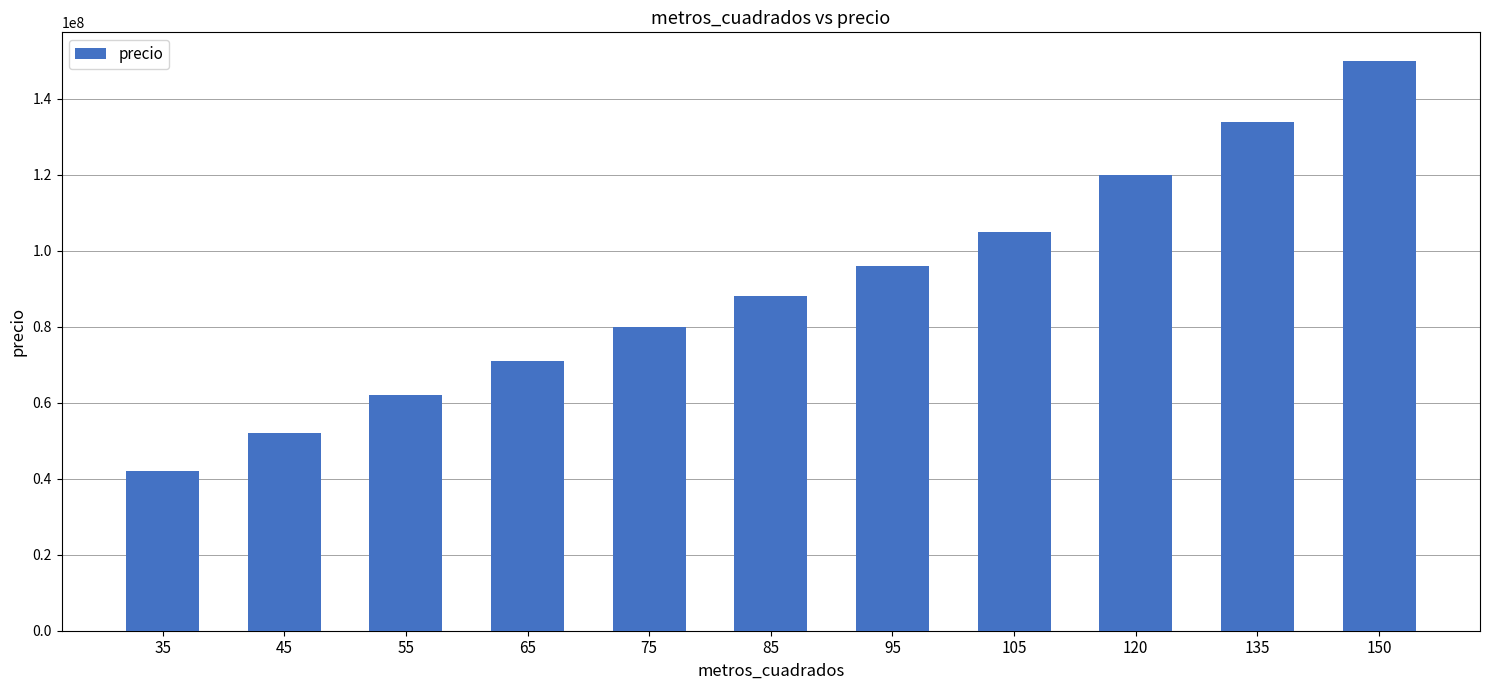

Reading left to right, transcribe all the data shown in this chart.

35=42000000	45=52000000	55=62000000	65=71000000	75=80000000	85=88000000	95=96000000	105=105000000	120=120000000	135=134000000	150=150000000